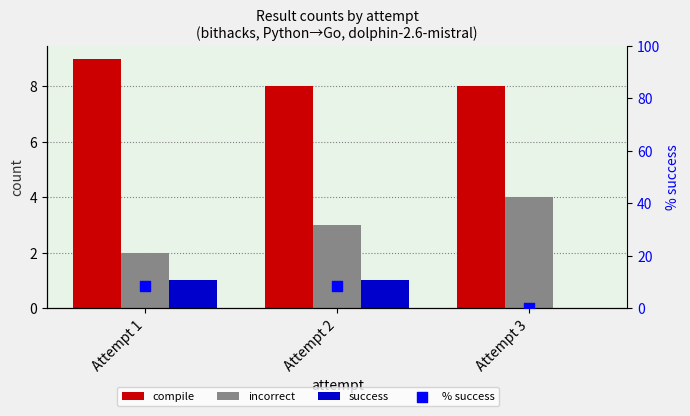

Is the value of success at Attempt 3 greater than the value of compile at Attempt 1?

No